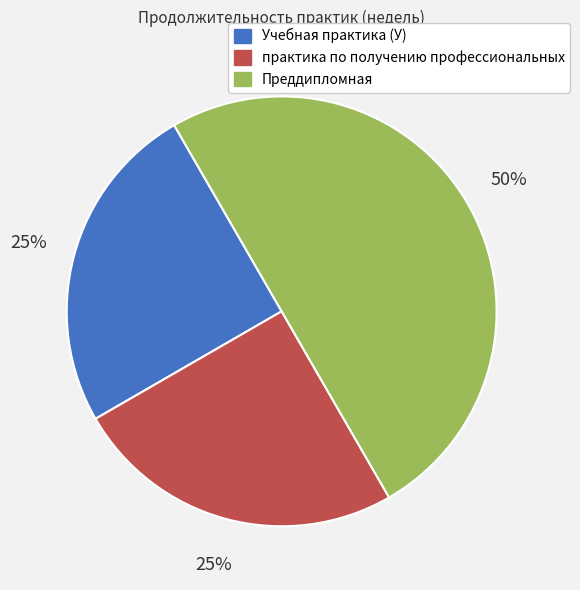

Which slice is the largest?

Преддипломная